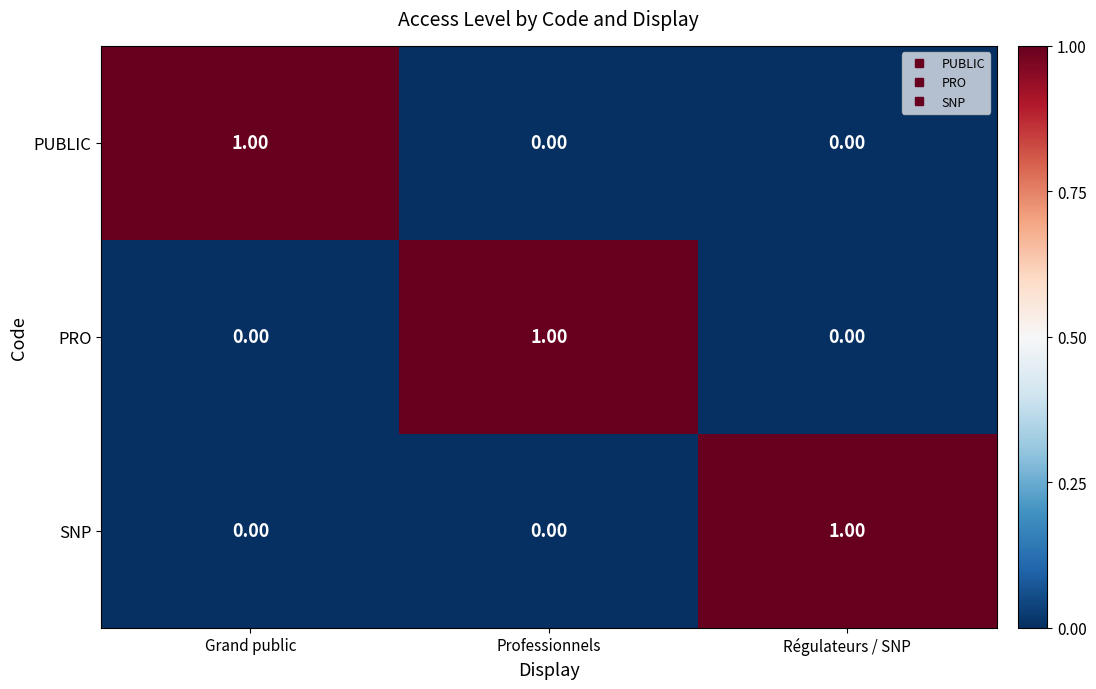

At which label does PRO reach its peak?

Professionnels